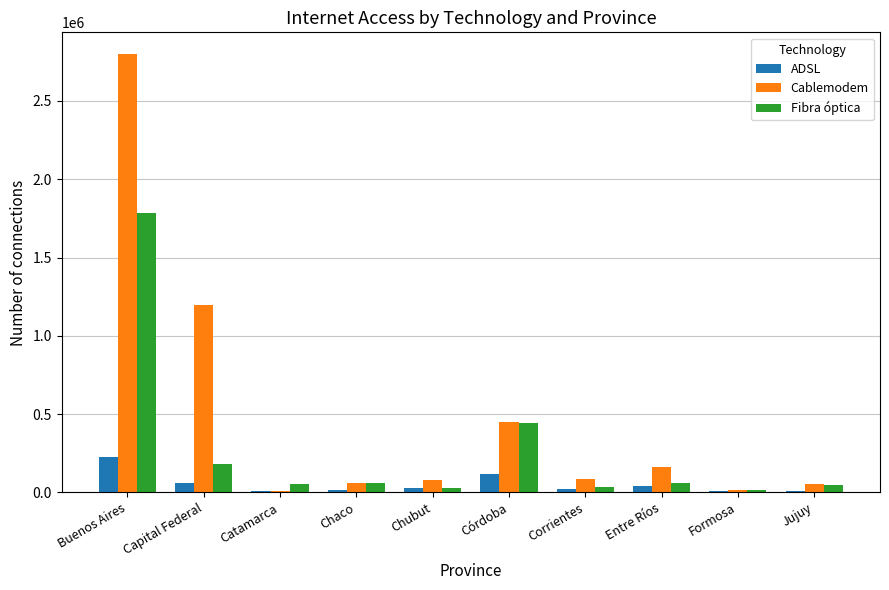

The Cablemodem series shows 77217 at Chubut. True or false?

True